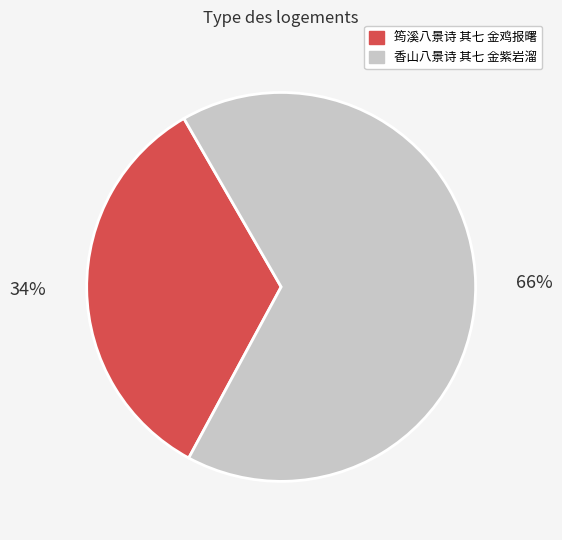

Count the number of slices in the pie.

2